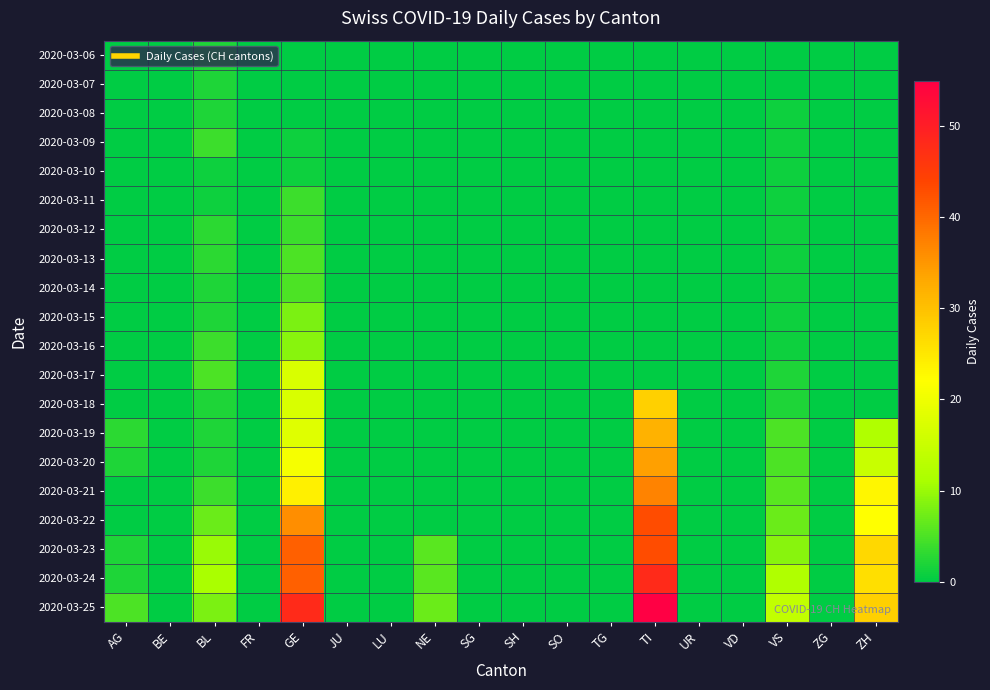

How many data points does each series have?

18